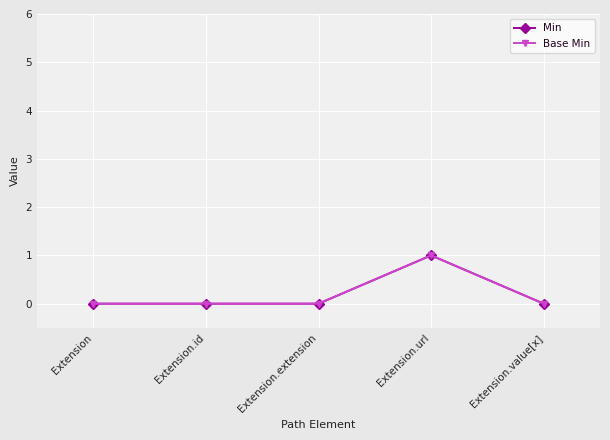

Is this an area chart (filled region under the line)?

No